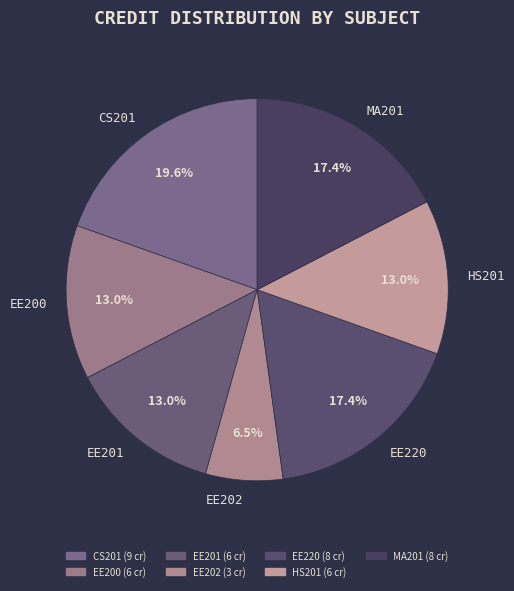

To the nearest percent, what is the combined percentage of HS201 and EE201?

26%